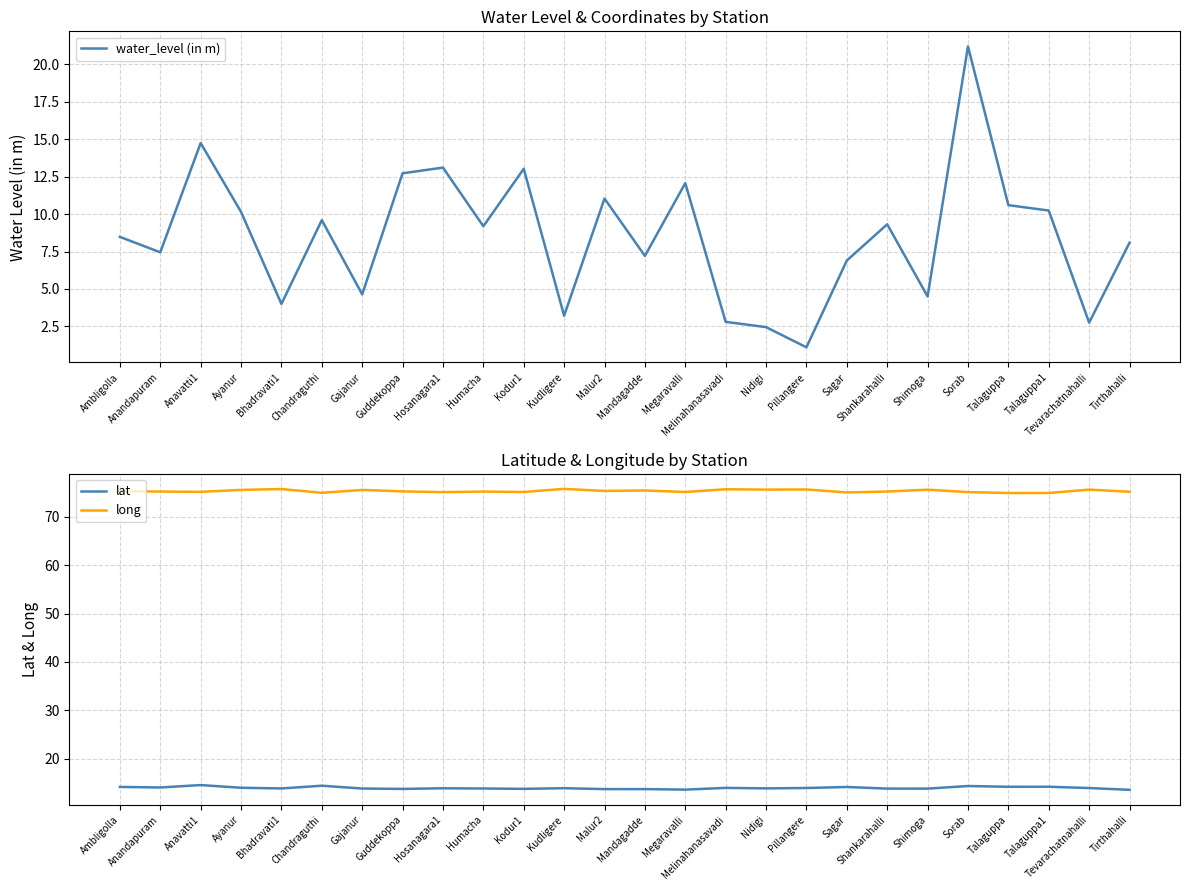

Between Kodur1 and Pillangere, which series saw the biggest shift?

water_level (in m)